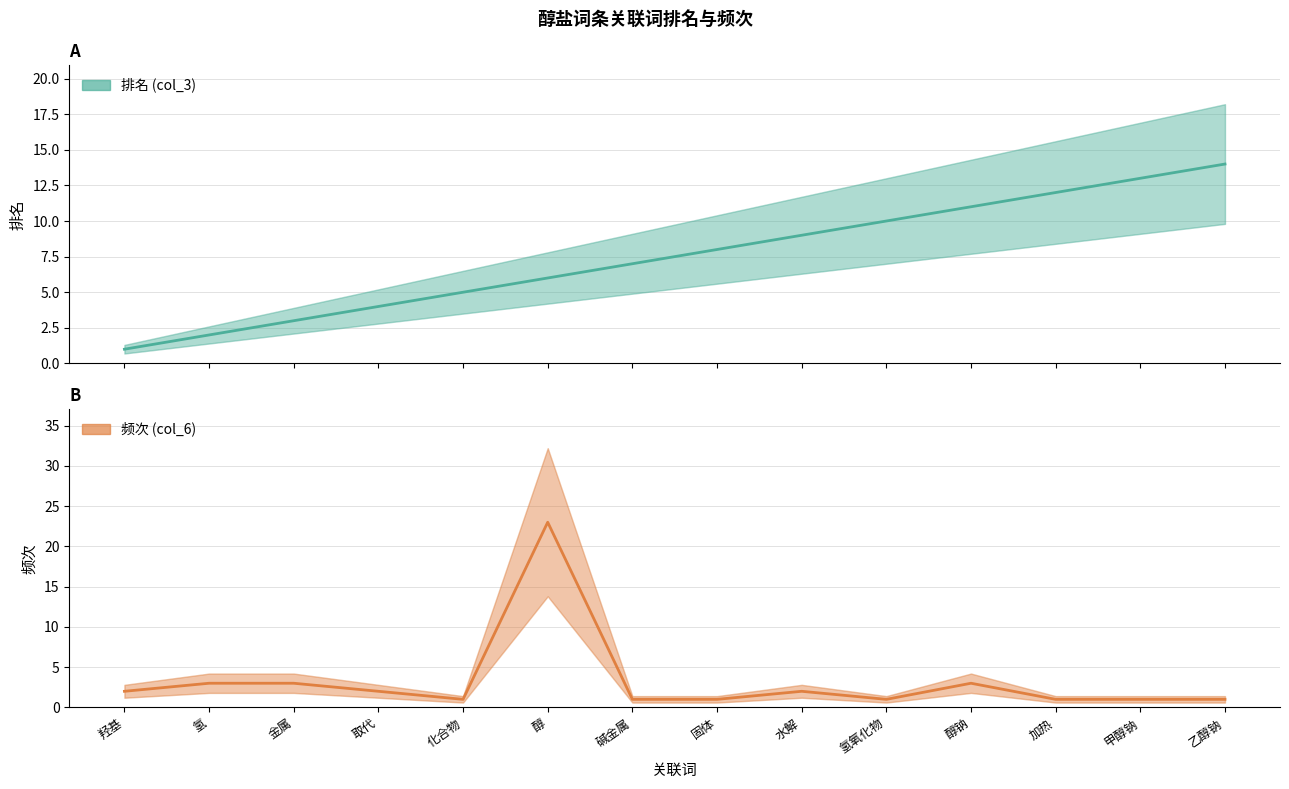

The value of 频次 (col_6) at 碱金属 is 1. True or false?

True